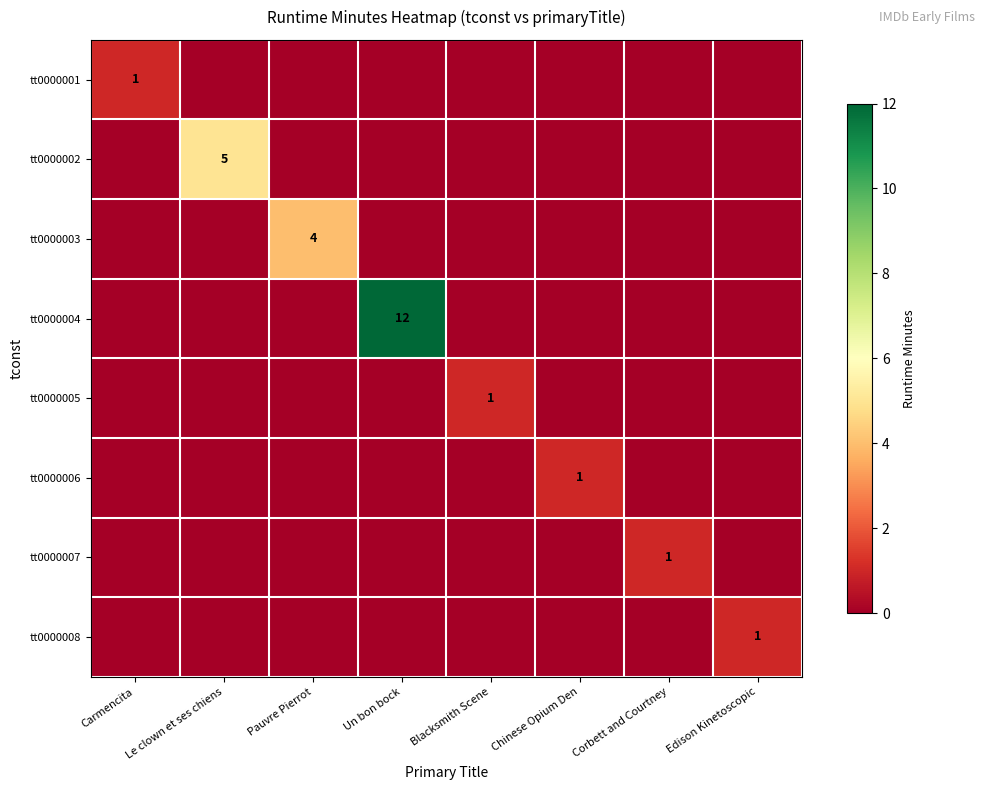

Where is tt0000001 nearest to the value 0?

Le clown et ses chiens